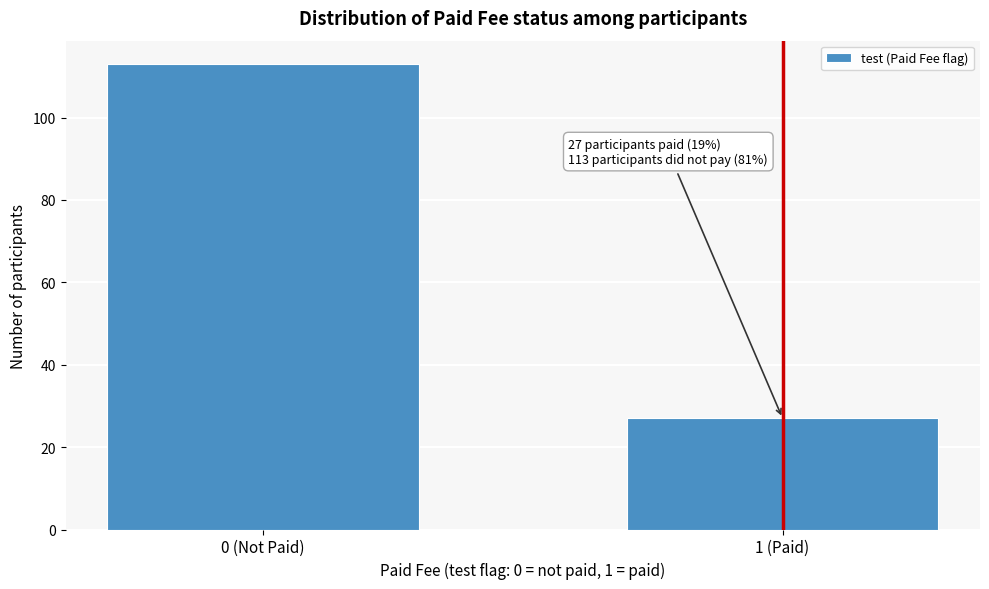

Reading left to right, what are all the values shown in this chart?

113	27